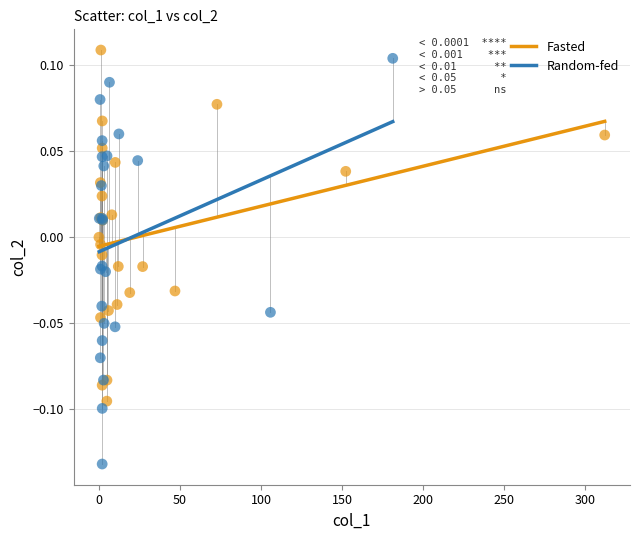

Which series reaches the minimum Y coordinate?

Random-fed